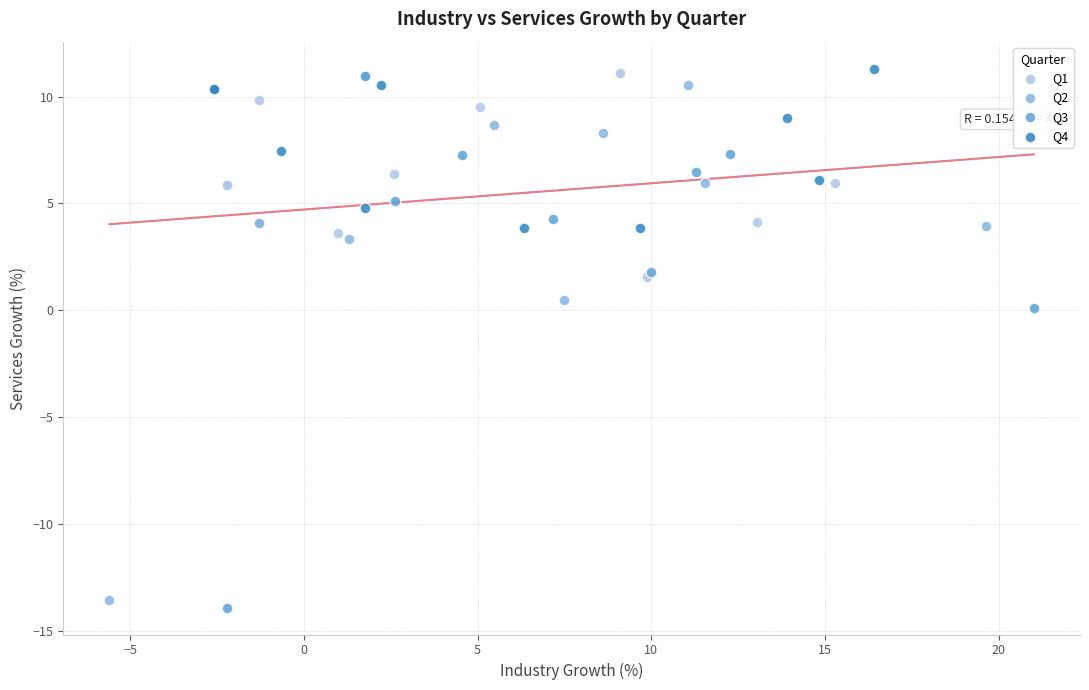

What are all the series names shown in the legend?

Q1, Q2, Q3, Q4